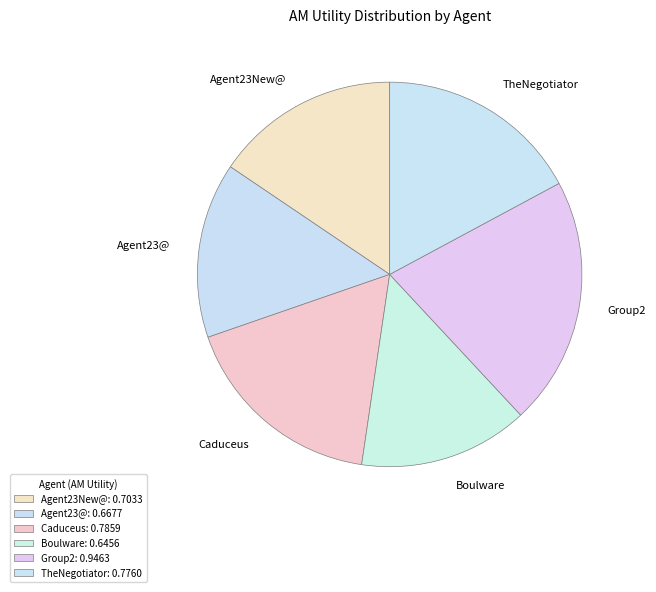

How many slices are in this pie chart?

6